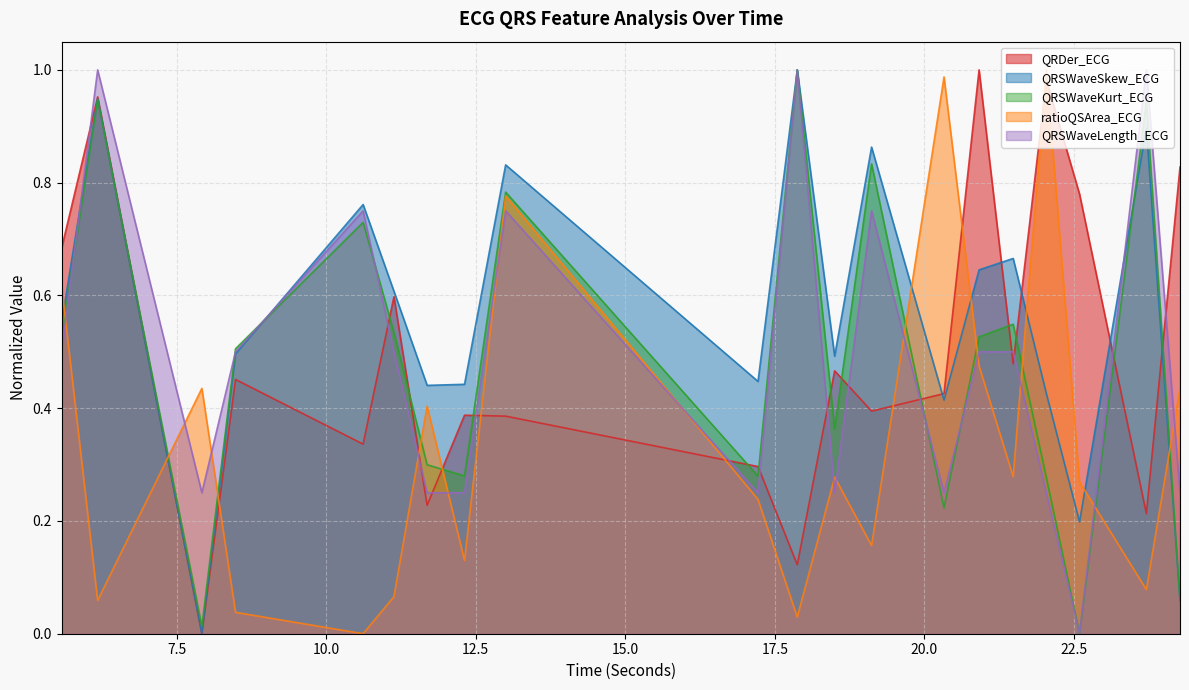

True or false: ratioQSArea_ECG and QRSWaveSkew_ECG intersect in this chart.

True